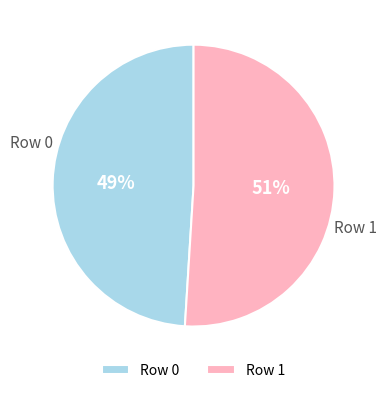

Do Row 0 and Row 1 together represent more than half of the pie?

Yes